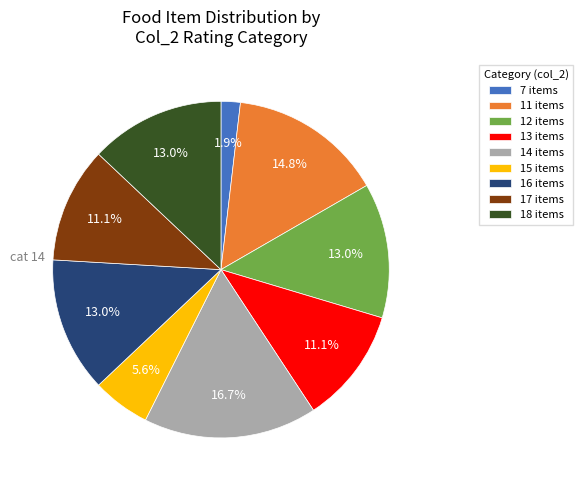

Does 11 account for over 50% of the chart?

No